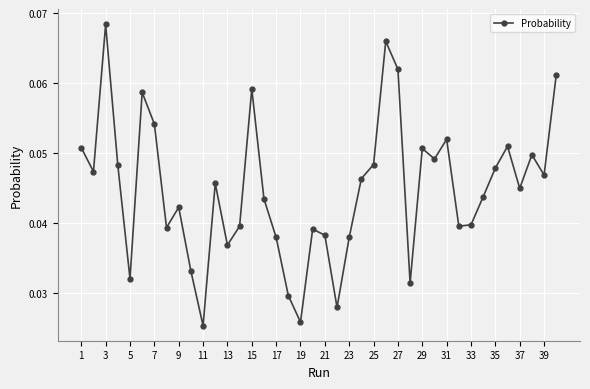

How many points are lower than both their immediate neighbors (excluding endpoints)?

12